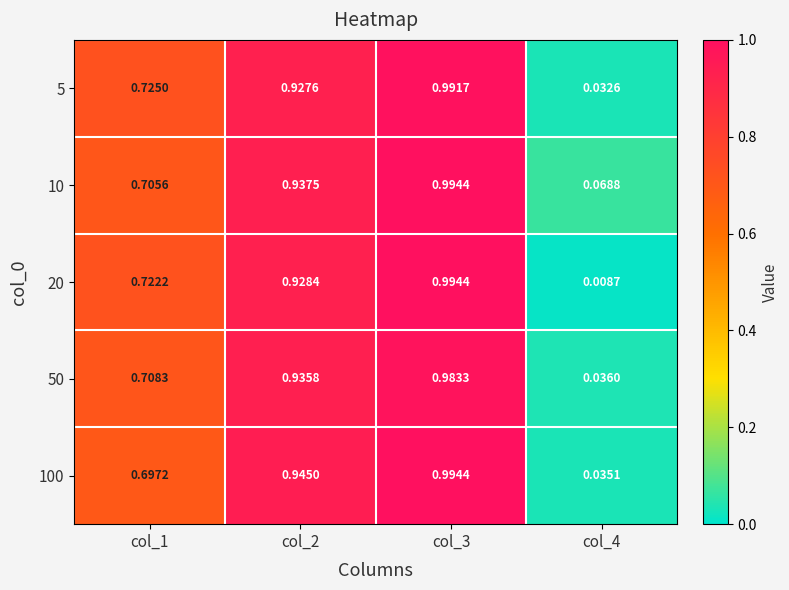

Is the value of 10 at col_2 greater than the value of 20 at col_4?

Yes